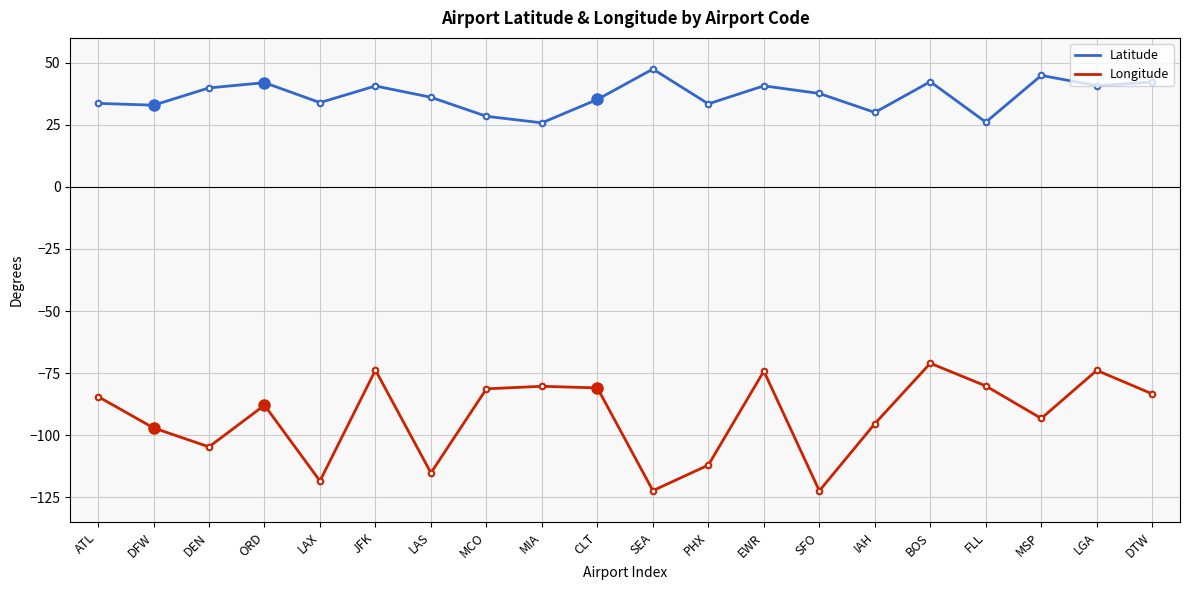

What is the total value across all series at DEN?

-64.8